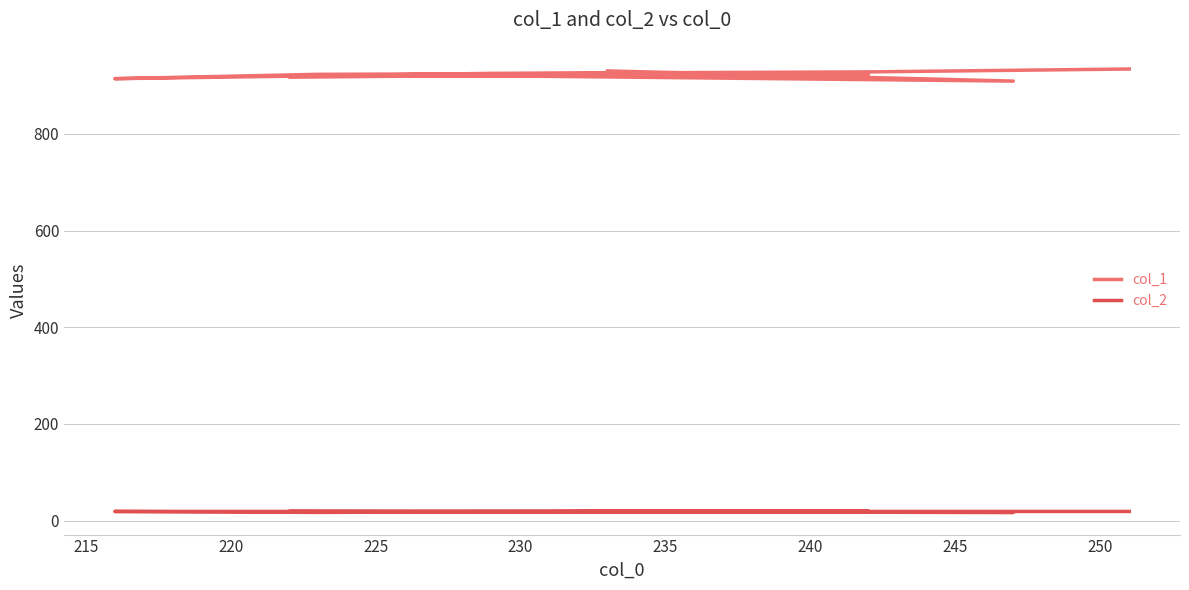

True or false: col_1 and col_2 cross at least once.

False